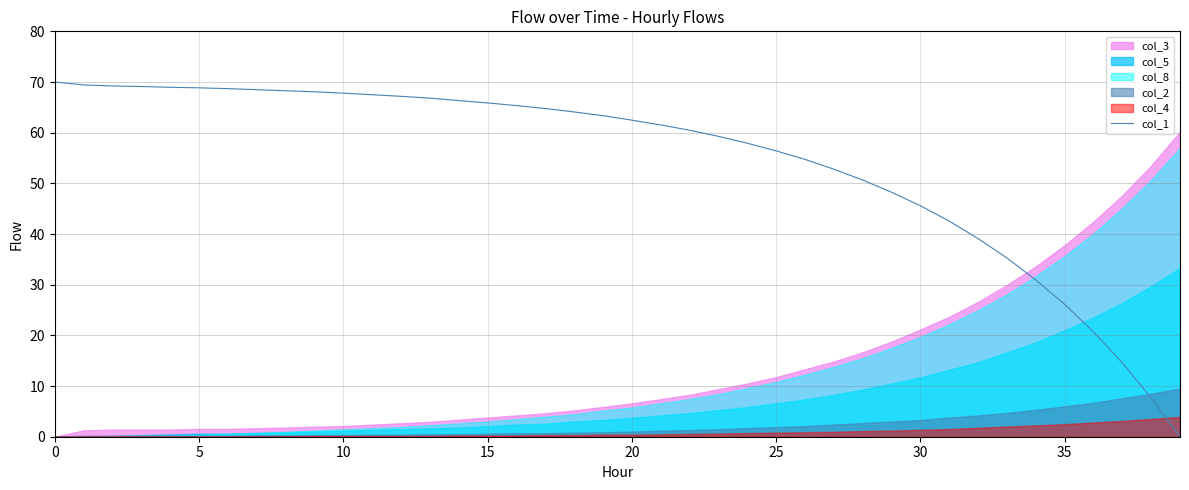

How many data points does each series have?

40